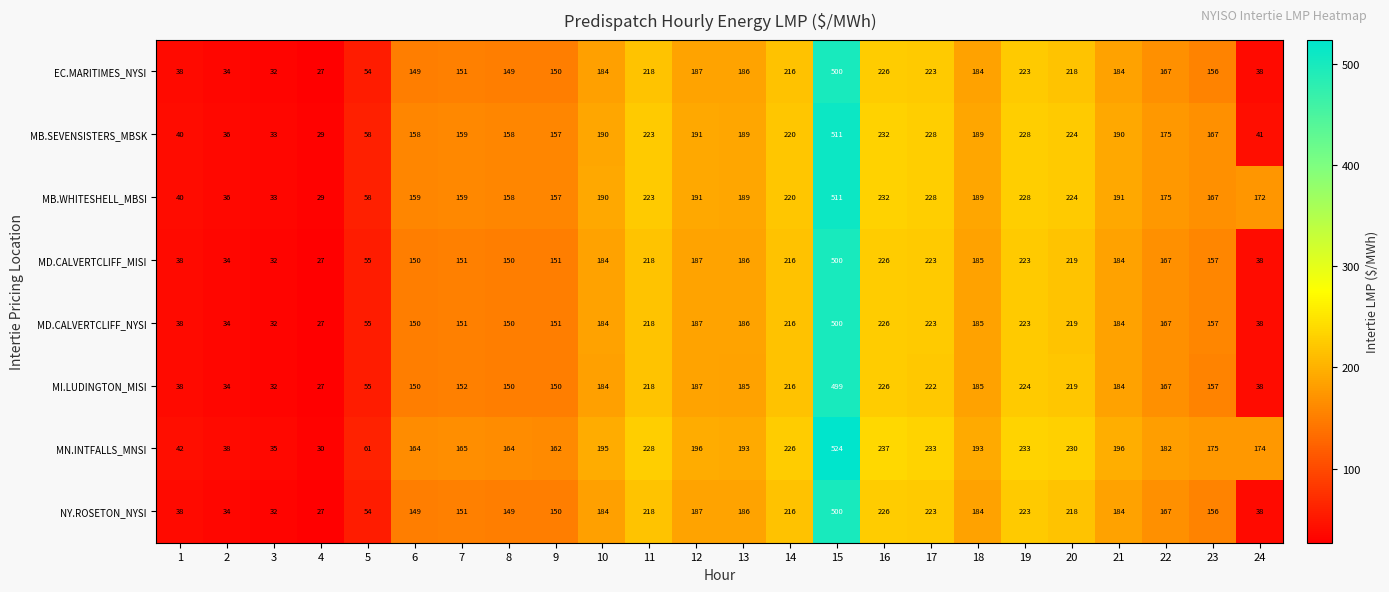

Which series has the largest total across all categories?

MN.INTFALLS_MNSI